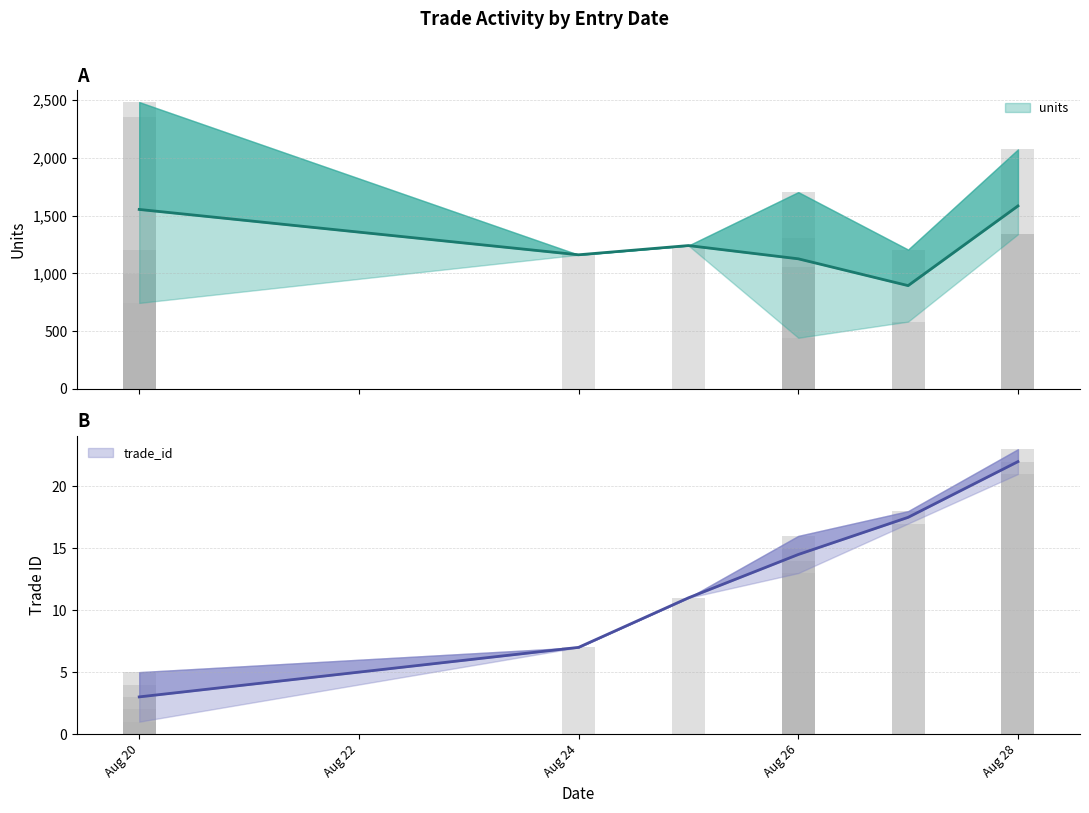

At 2020-08-26, list the series in order from largest to smallest.

units, trade_id